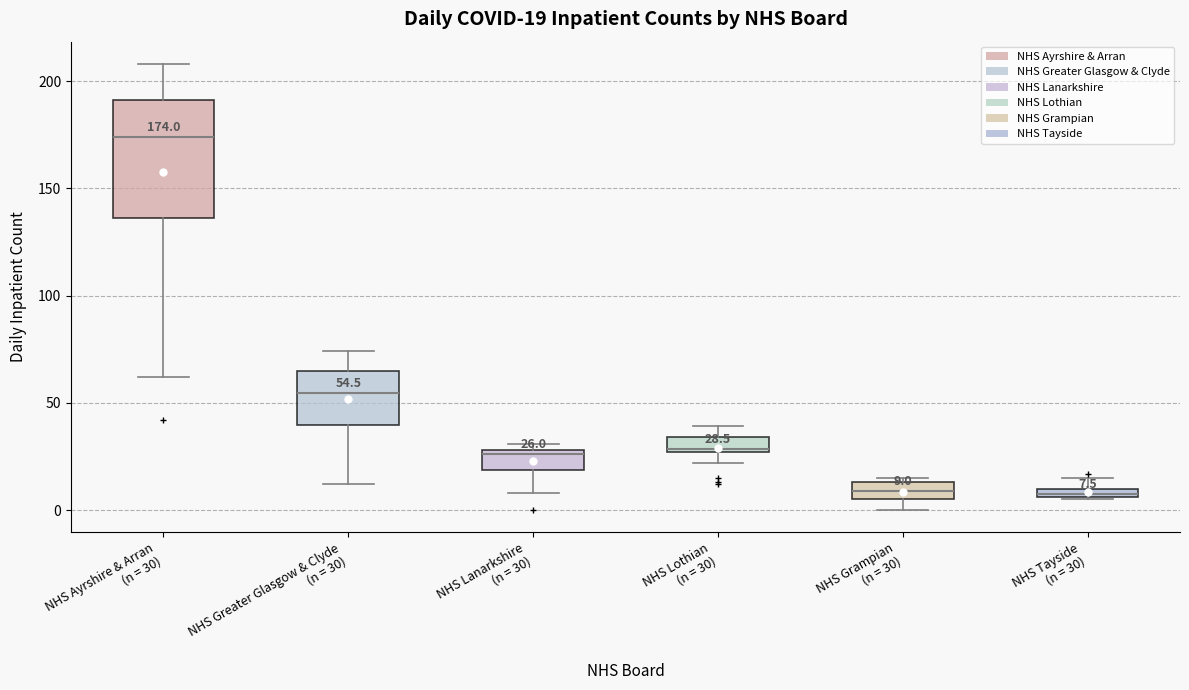

Which box has the highest median line?

NHS Ayrshire & Arran (n = 30)